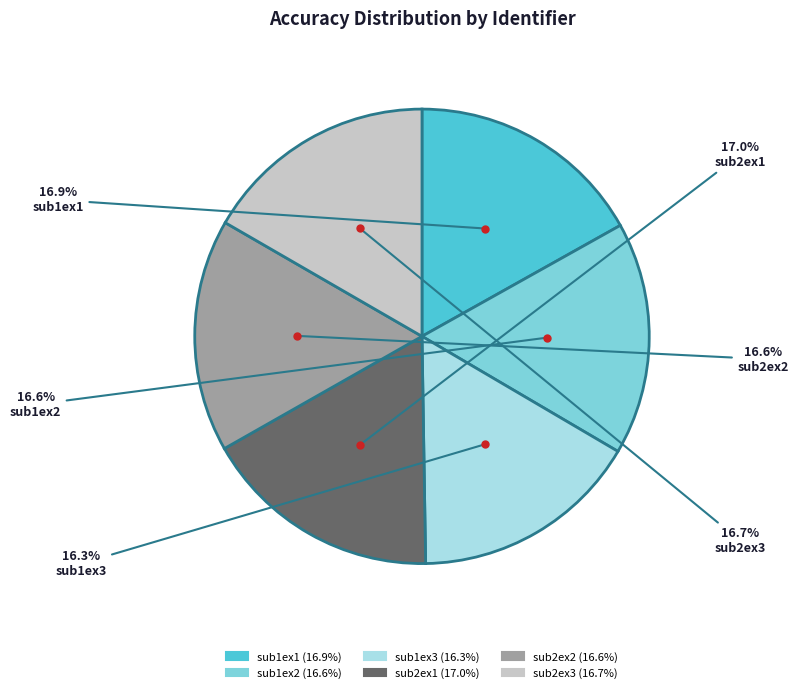

The sub1ex3 slice represents 3% of the pie. True or false?

False